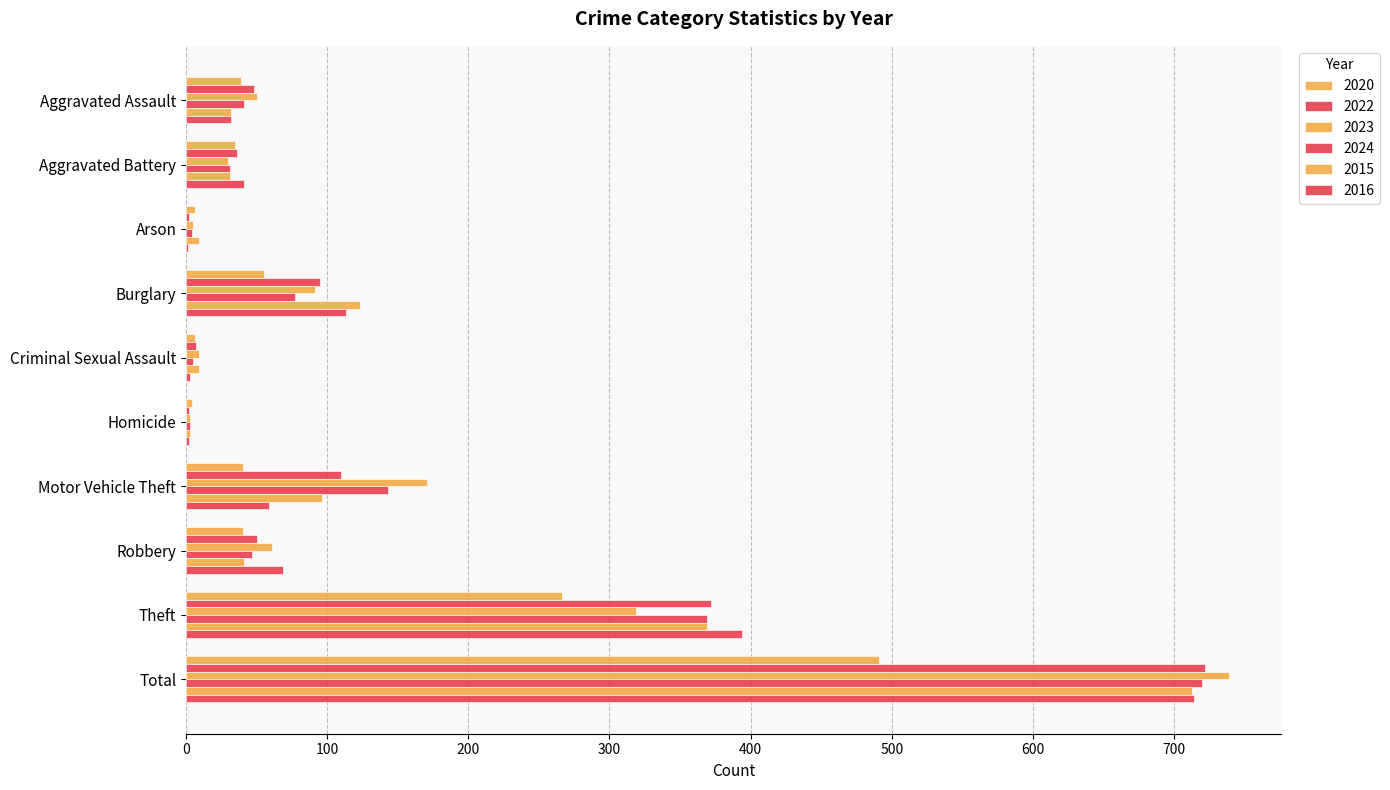

Count the number of data series in this chart.

6